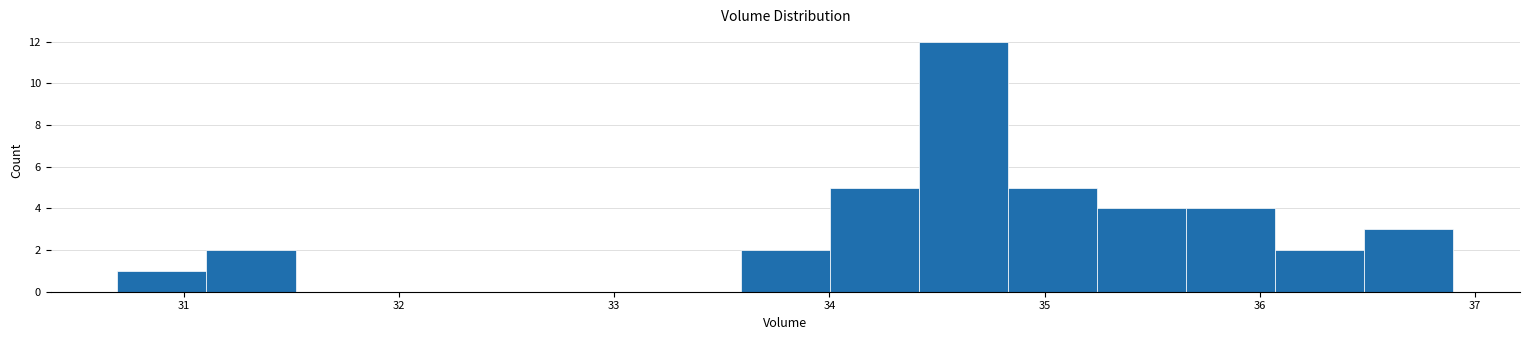

Over which range of the x-axis is the bar tallest?

34.4 to 34.8